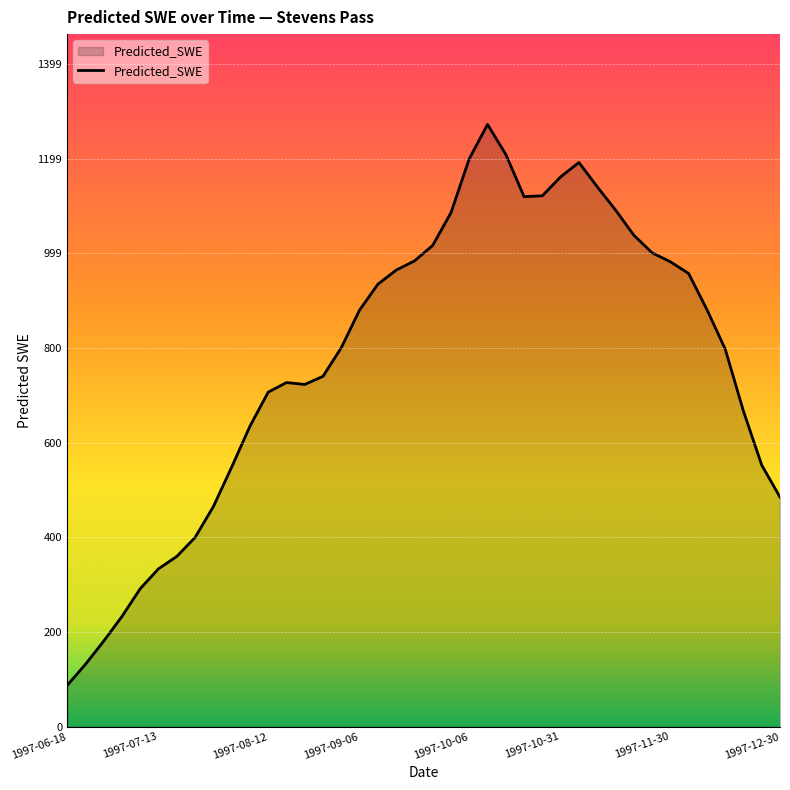

What is the maximum value shown in the chart?

1272.0